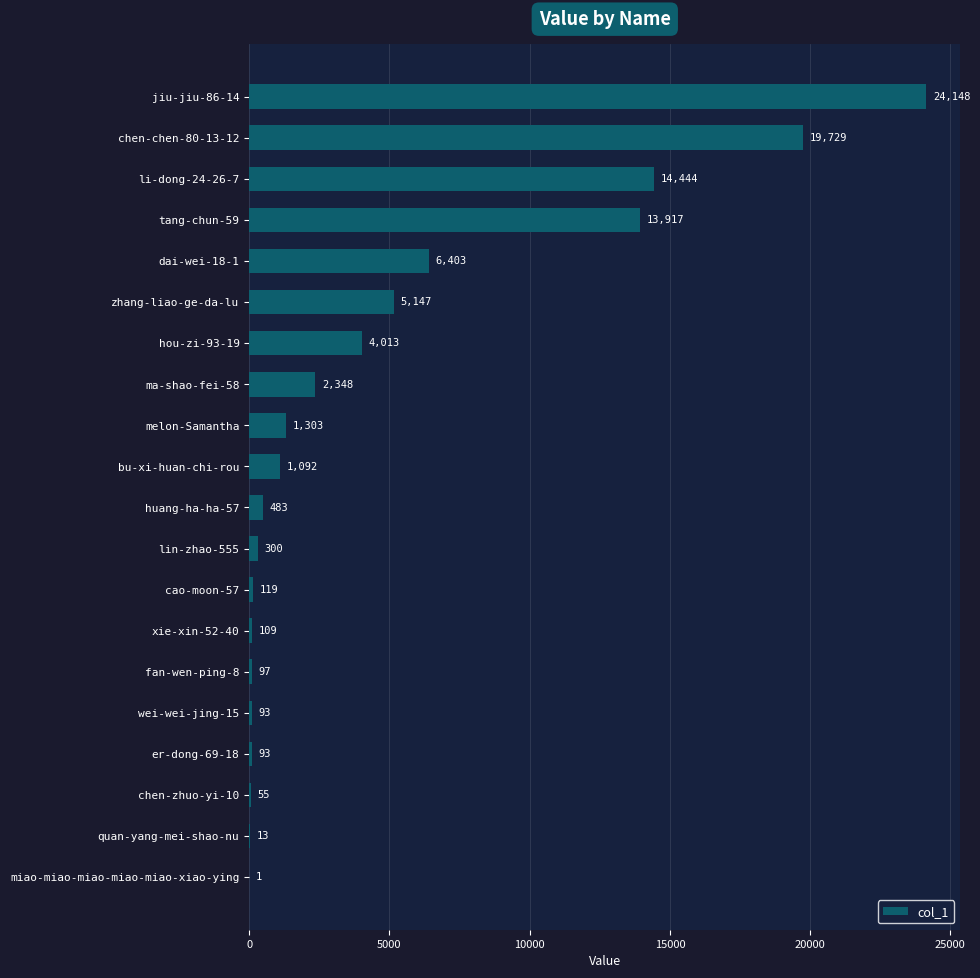

What is the greatest value displayed?

24148